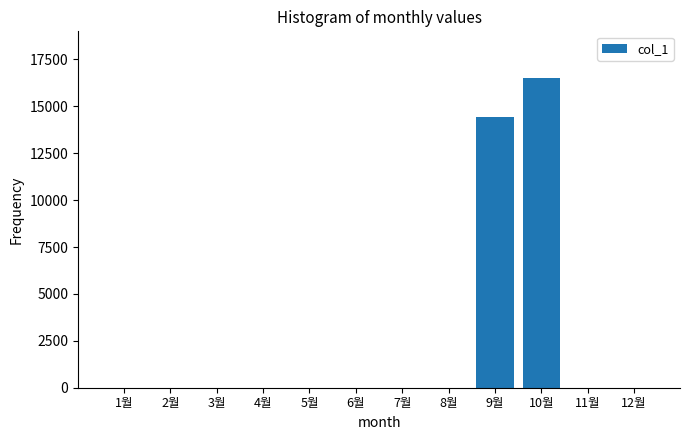

At which label is the value closest to 8260?

9월